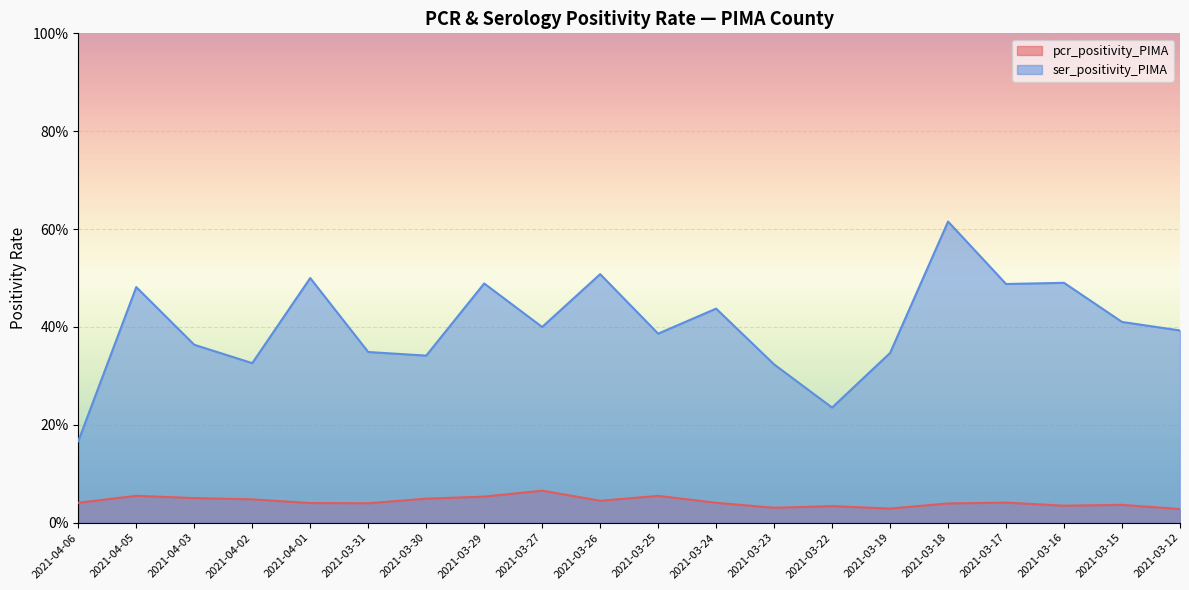

How many data points does each series have?

20